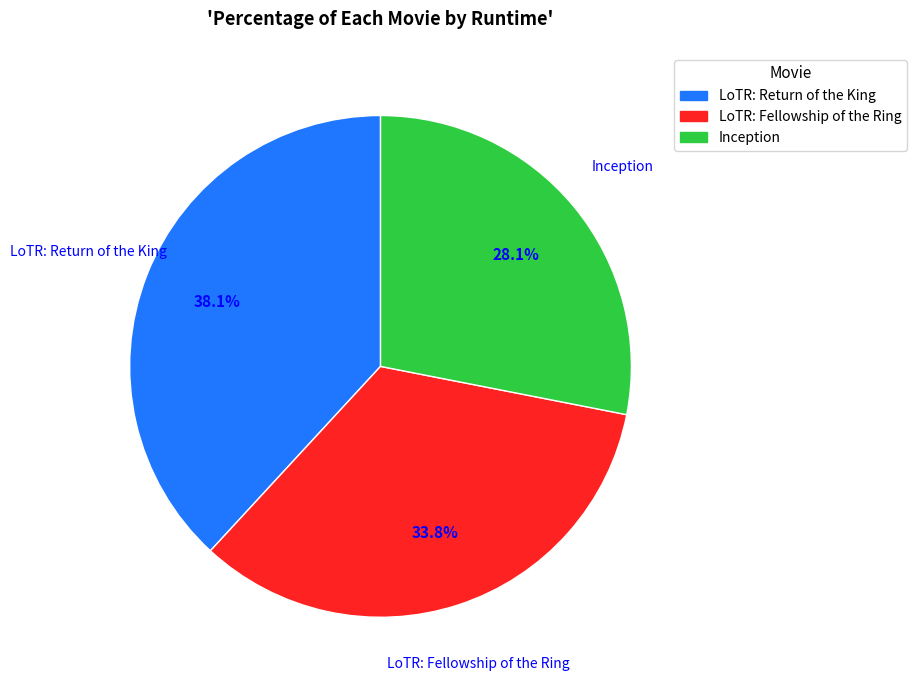

To the nearest percent, what percentage of the pie is Inception?

28%